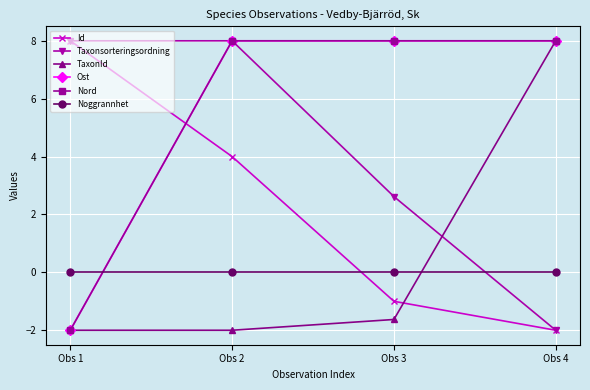

Does the chart have visible grid lines?

Yes